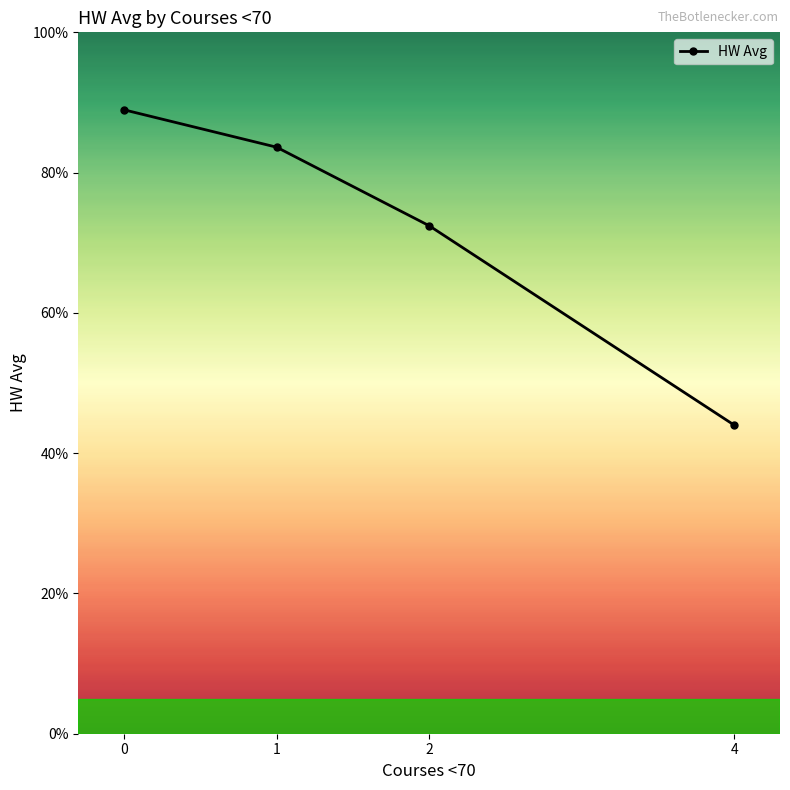

List the labels in order of value, smallest first.

4, 2, 1, 0